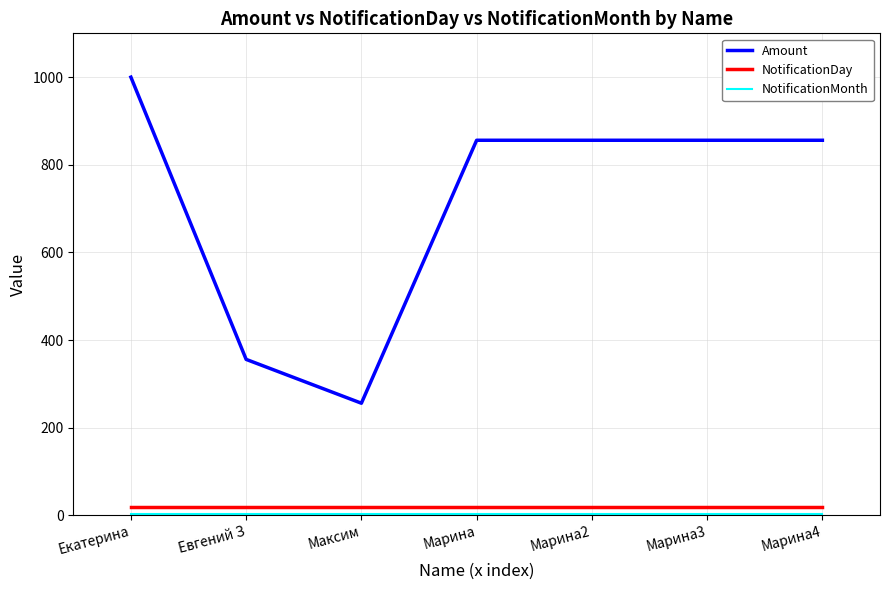

The value of Amount at Марина is 856. True or false?

True